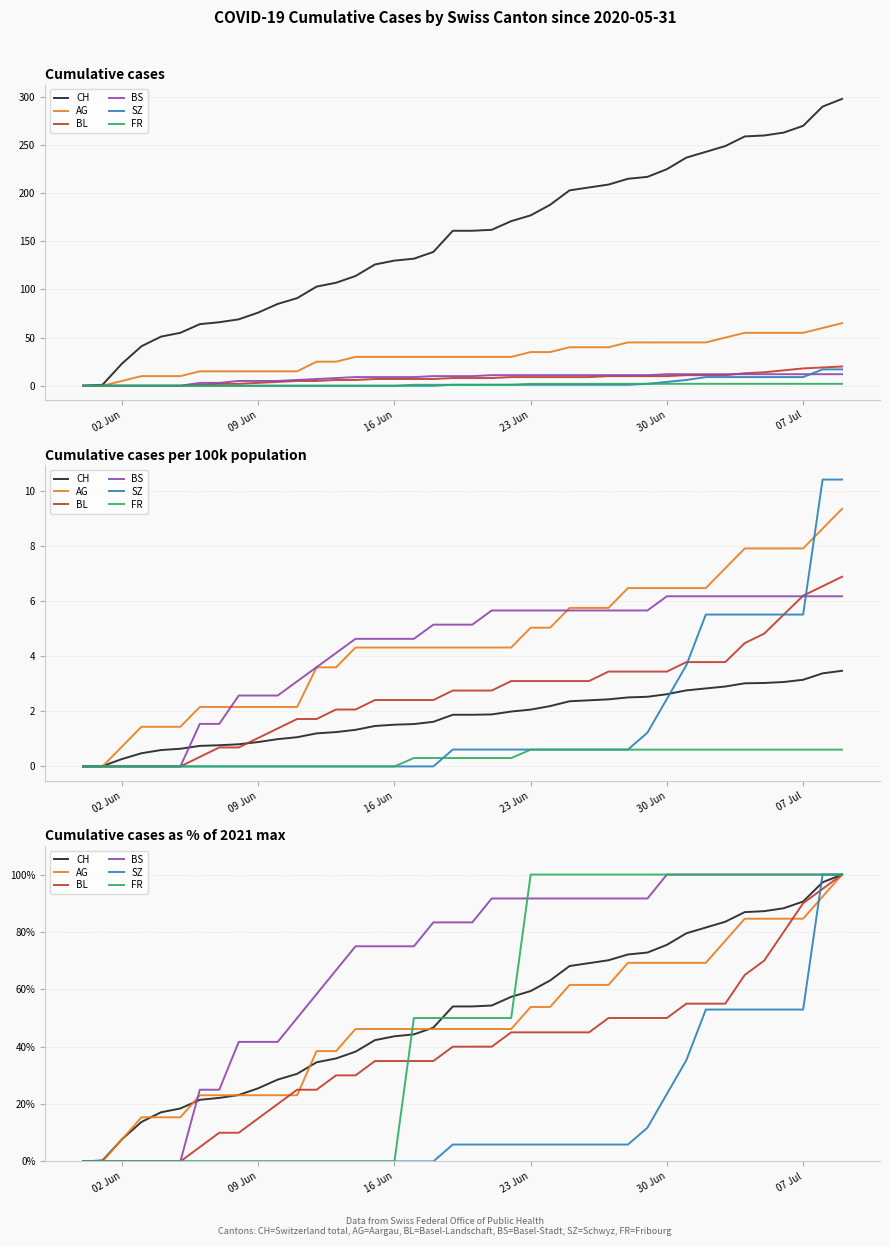

How many times do BS and AG cross each other?

1